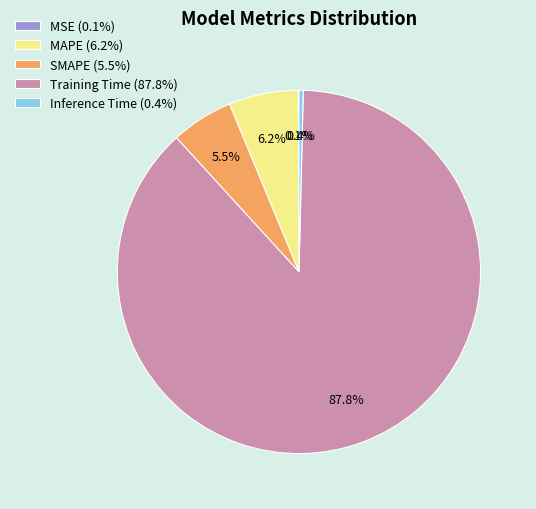

To the nearest percent, what is the difference between the largest and smallest slice percentages?

88%